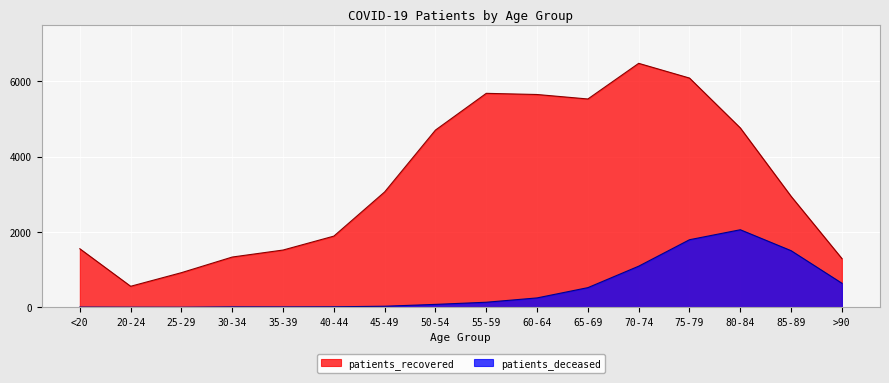

Where does the patients_recovered series first go above 3065?

50-54